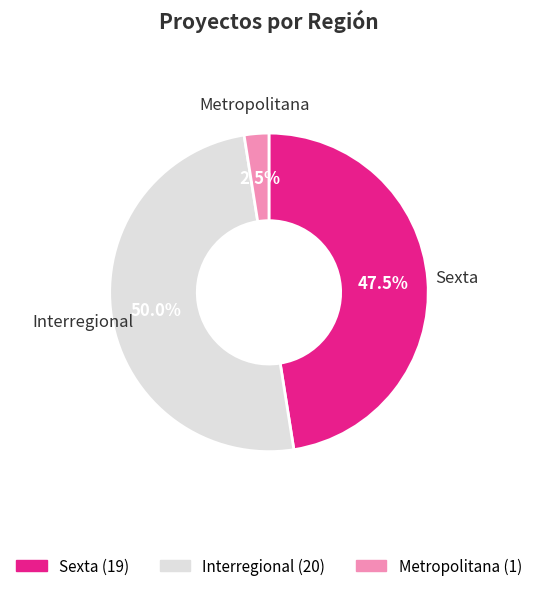

How many slices are in this pie chart?

3